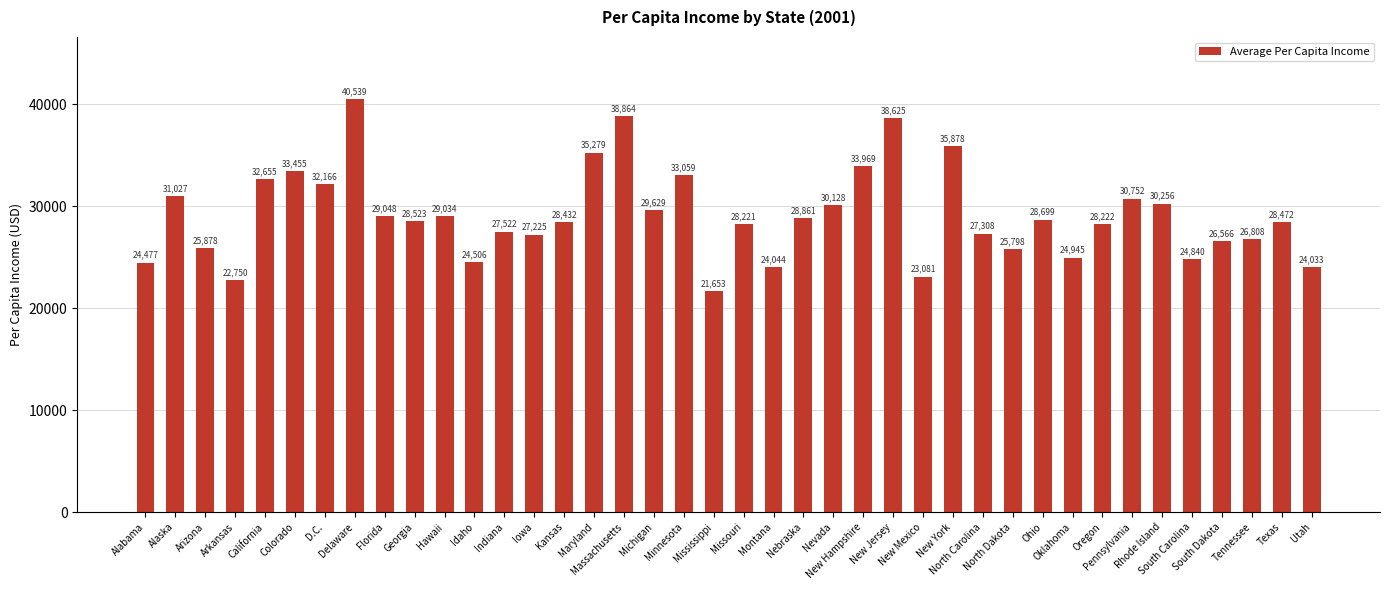

Which category has the highest value across all series?

Delaware